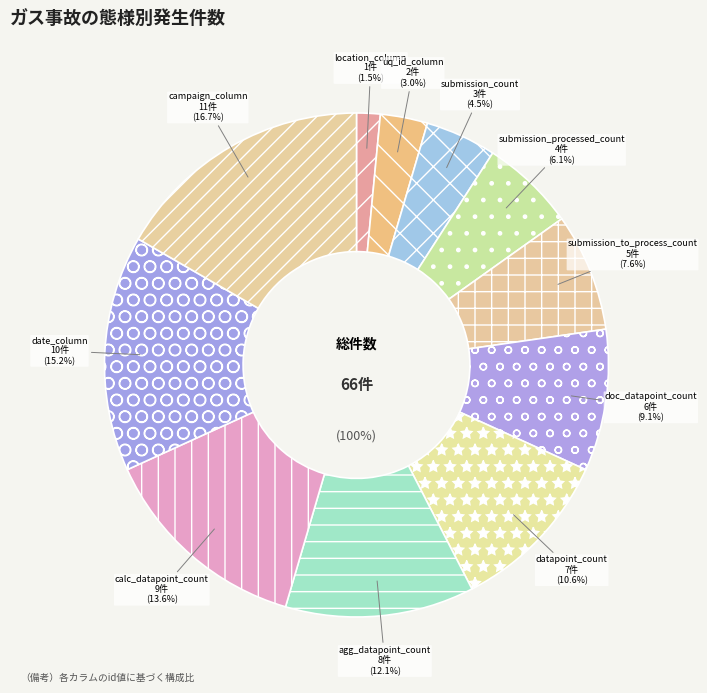

Between campaign_column and uq_id_column, which is larger?

campaign_column